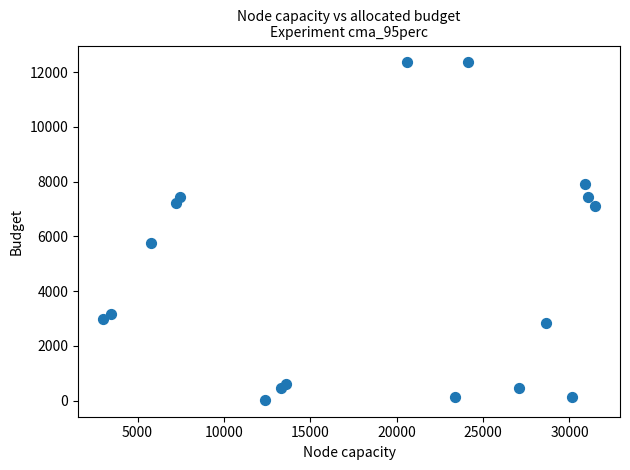

What is the range of Y values (max minus min)?

12337